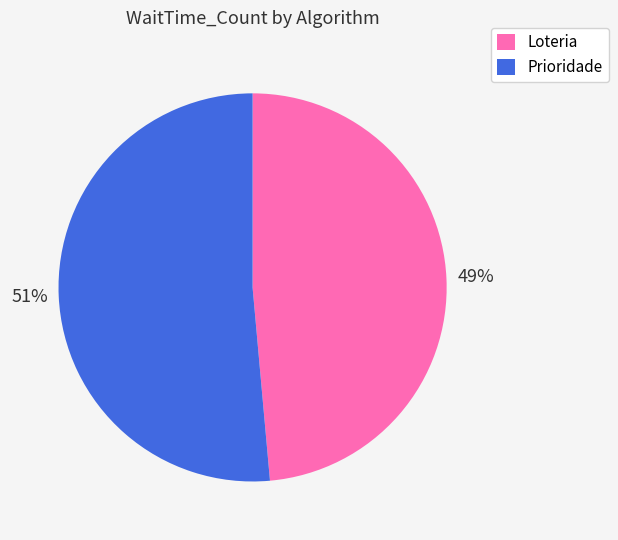

Is the sum of Prioridade and Loteria greater than half?

Yes